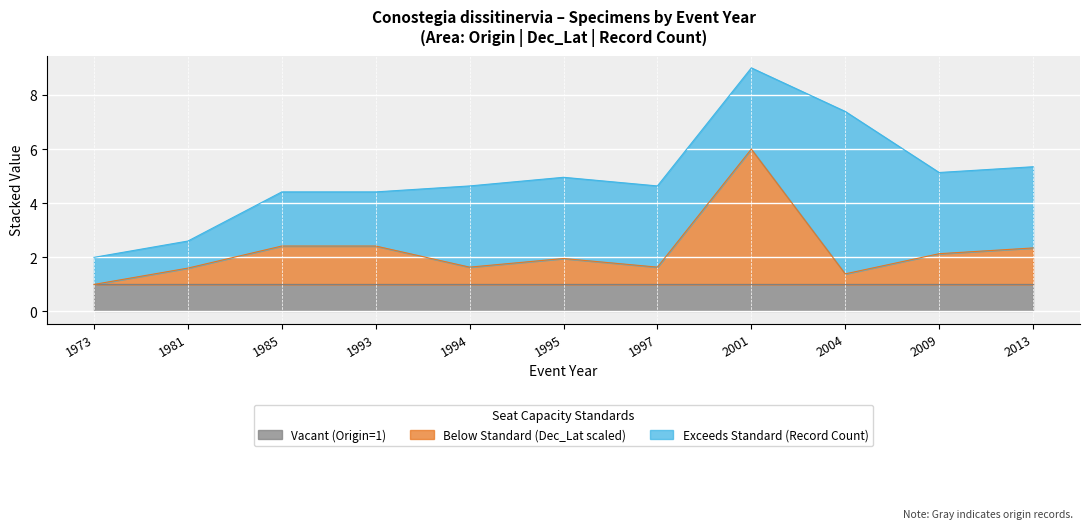

At which label is the value closest to 3?

2013